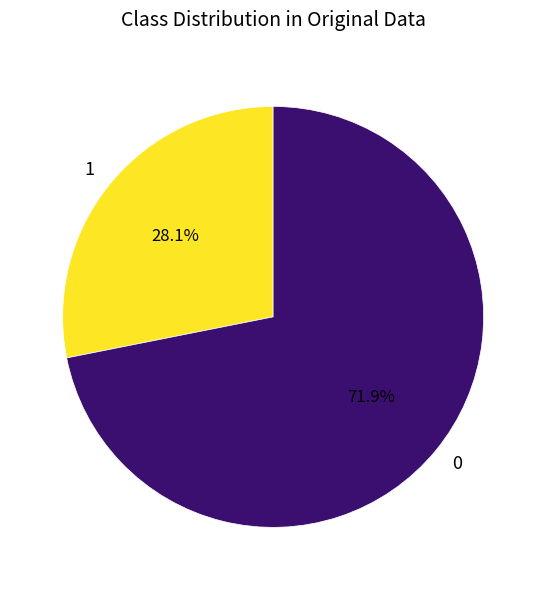

Is the sum of 0 and 1 greater than half?

Yes